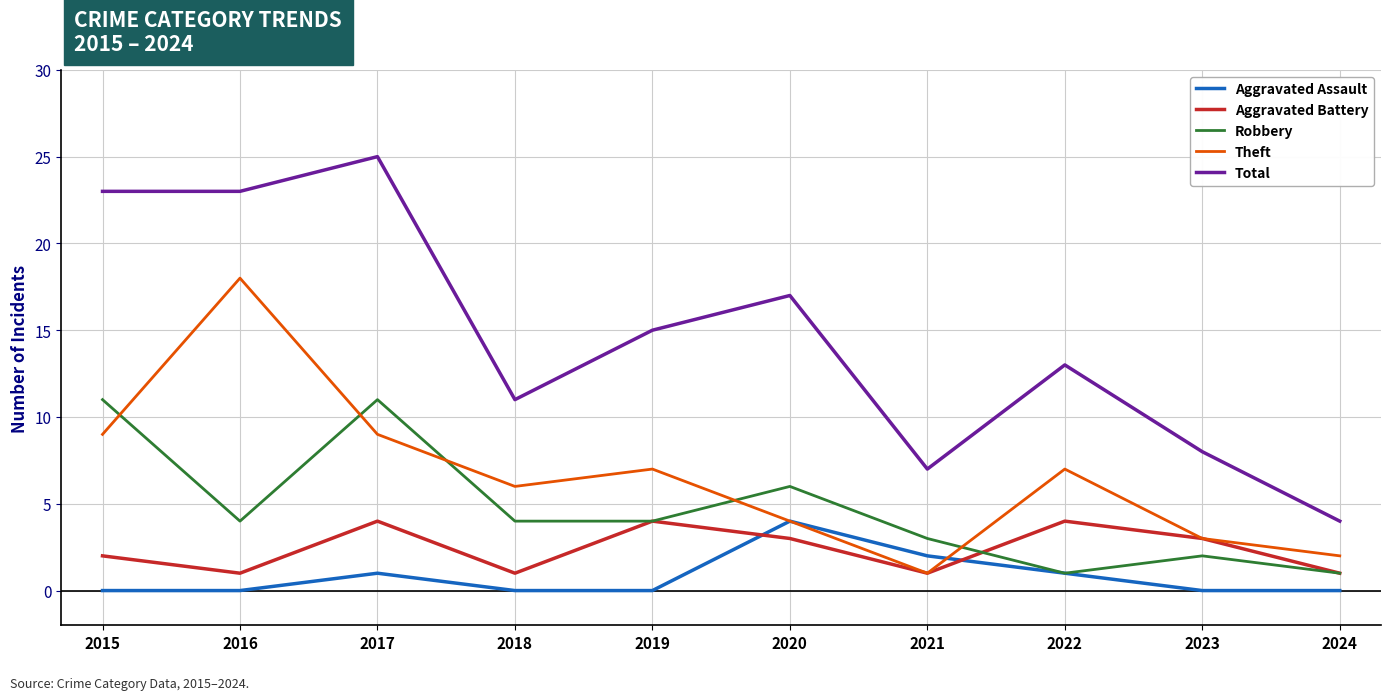

The value of Theft at 2015 is 9. True or false?

True